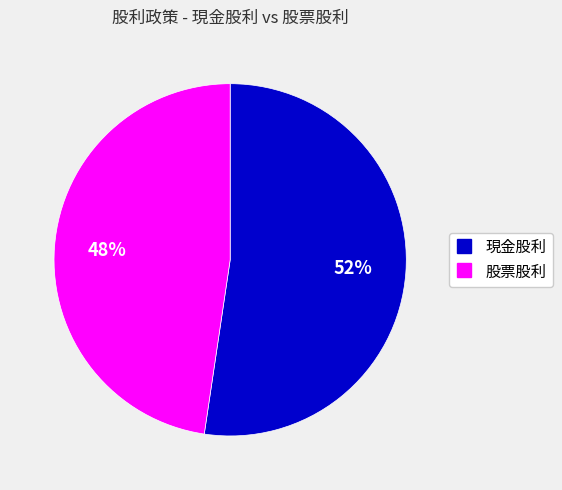

To the nearest percent, what is the average slice percentage?

50%